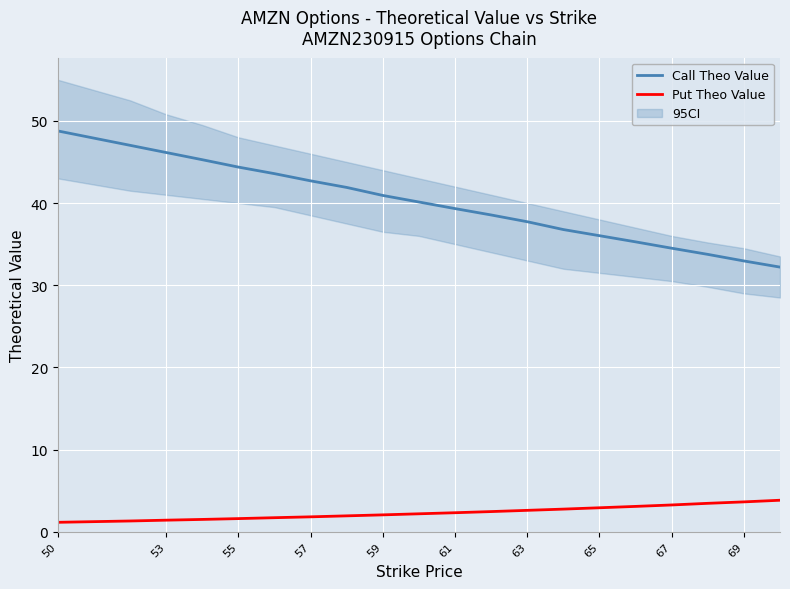

What is the average value of the Call Theo Value series?

39.9